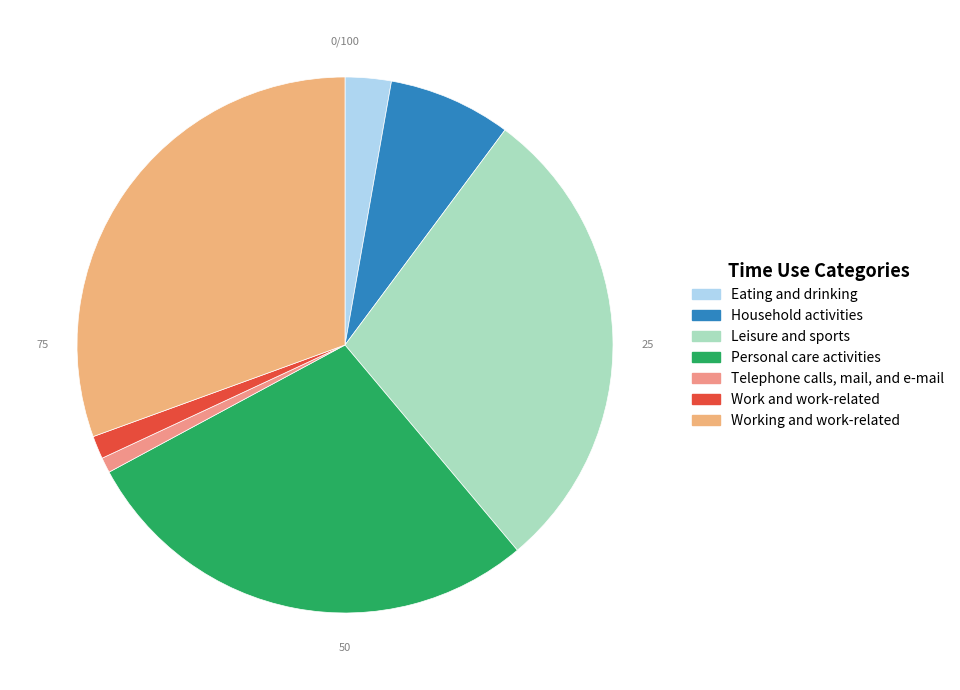

Count the number of slices in the pie.

7